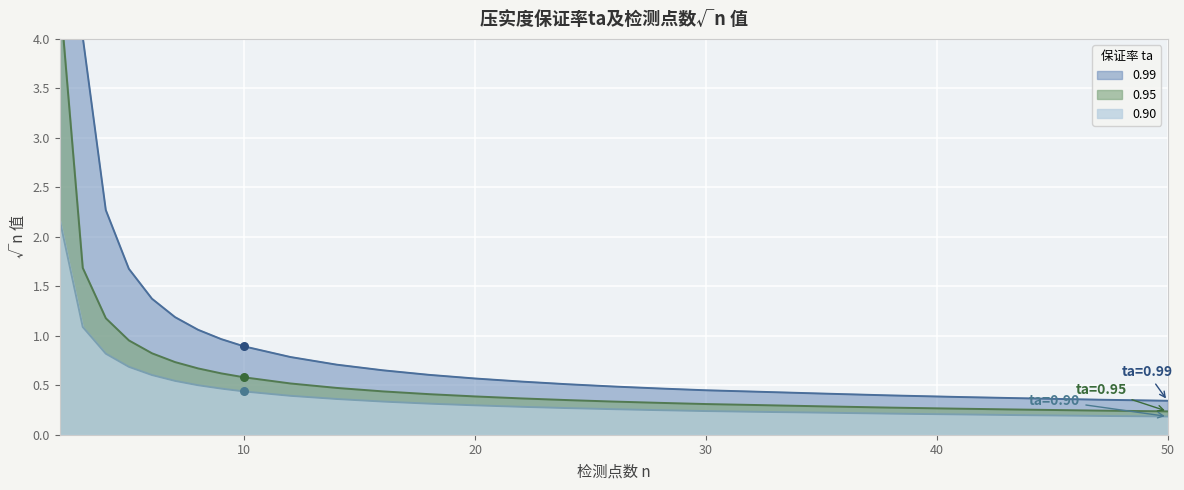

At which category is the sum across all series the highest?

2